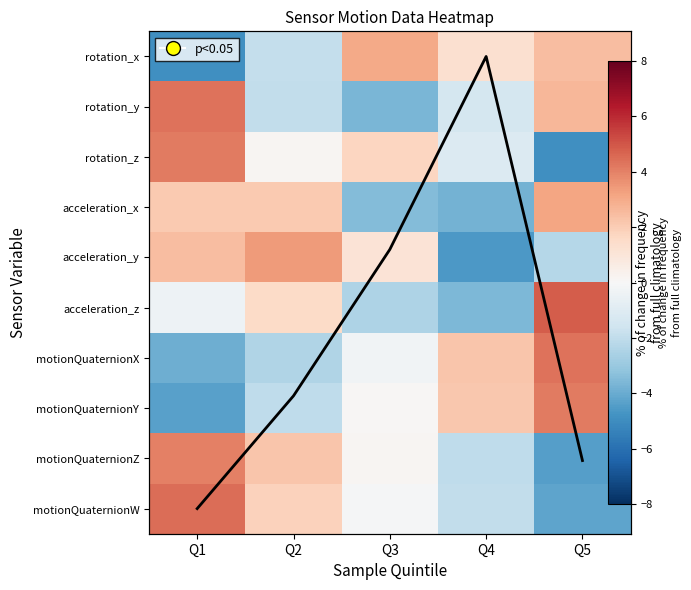

At Q3, list the series in order from largest to smallest.

mean pattern, rotation_x, rotation_z, acceleration_y, motionQuaternionZ, motionQuaternionY, motionQuaternionW, motionQuaternionX, acceleration_z, acceleration_x, rotation_y